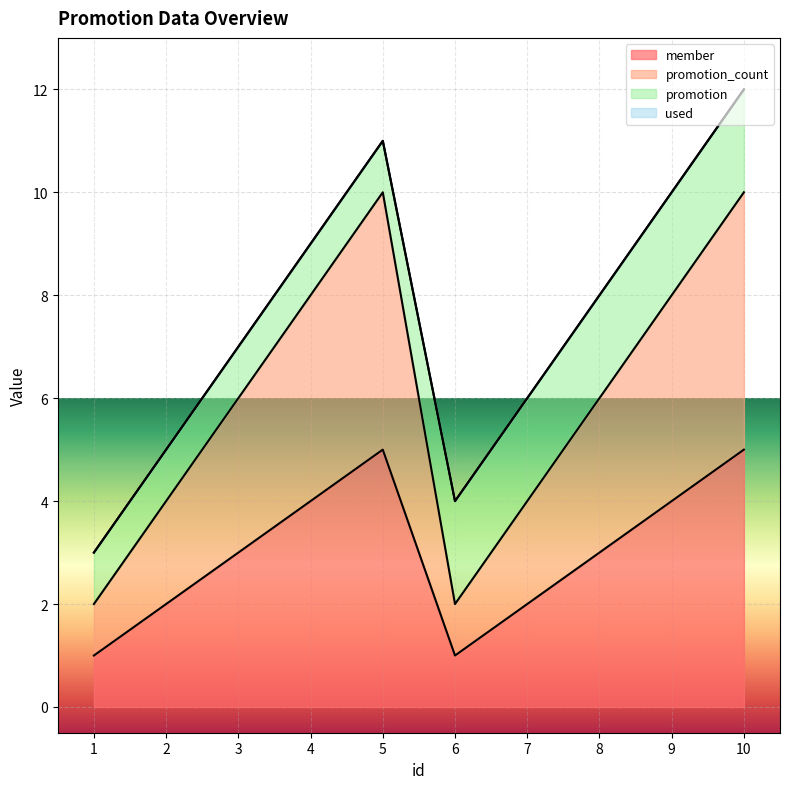

True or false: member has a value of 1 at 1.

True